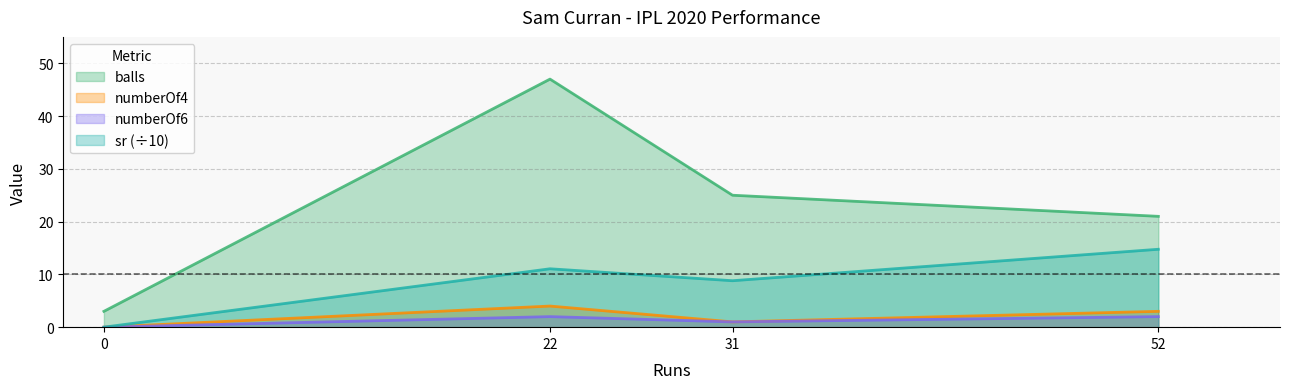

True or false: sr has a value of 0.0 at 0.

True